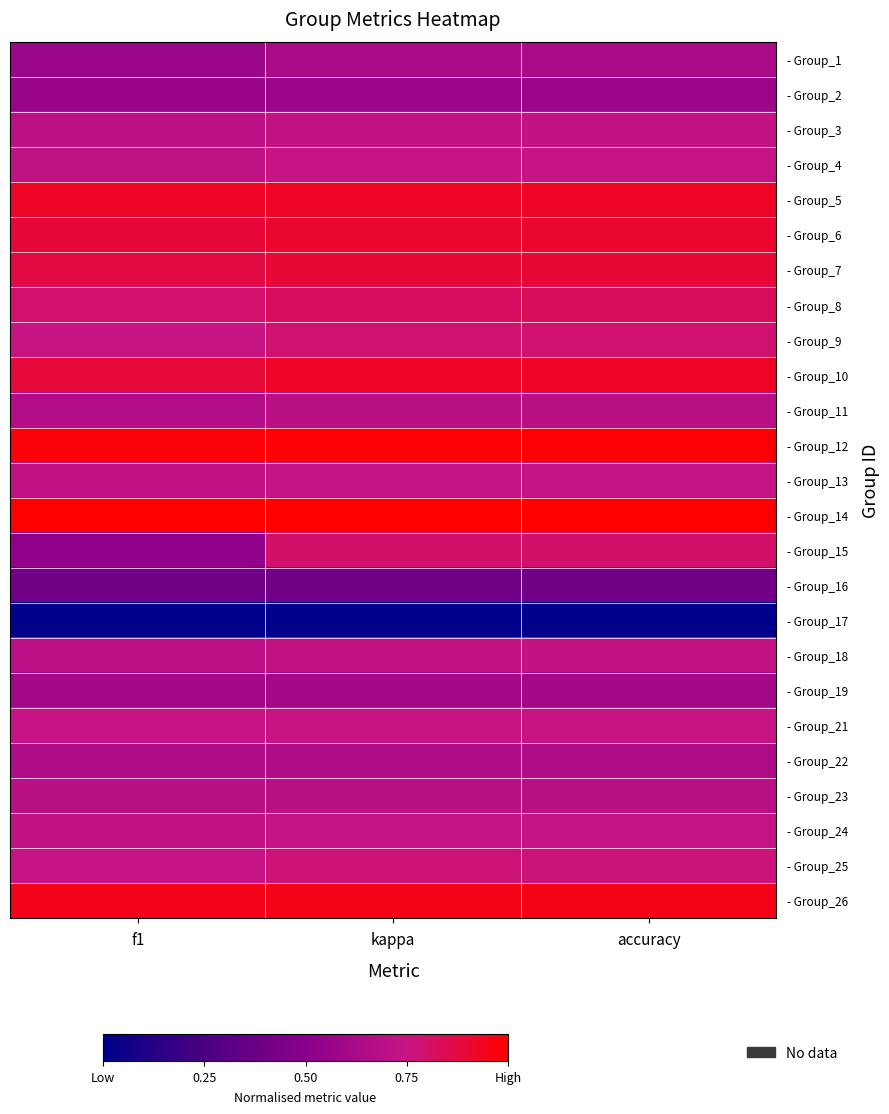

At which category is the sum across all series the highest?

kappa